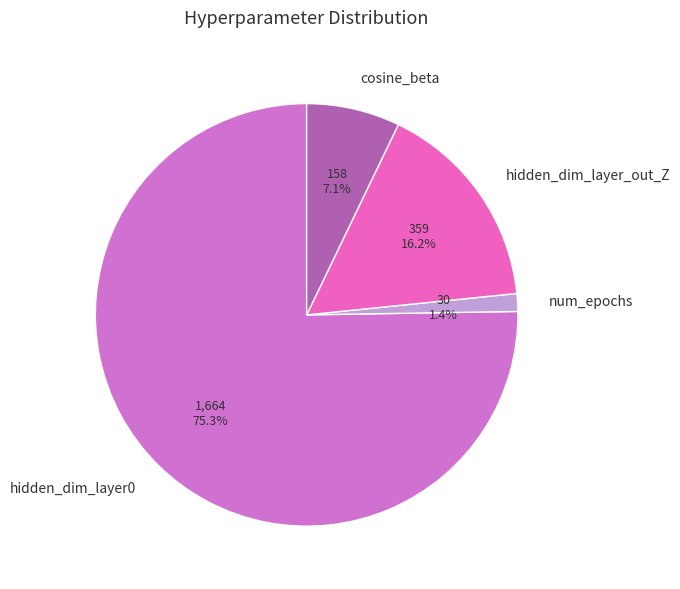

The hidden_dim_layer0 slice represents 75% of the pie. True or false?

True